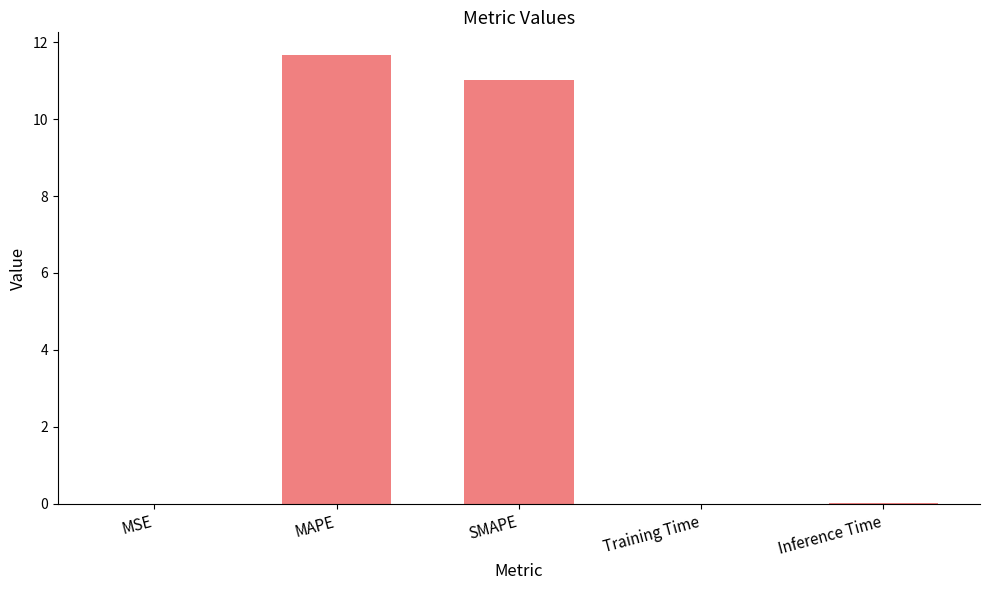

Does the chart contain stacked bars?

No